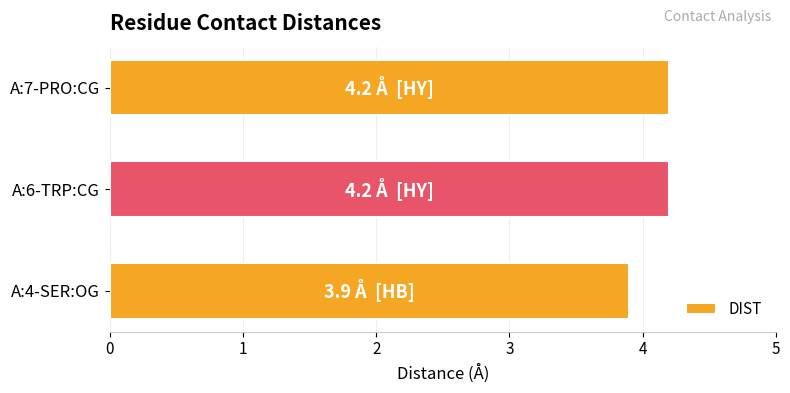

What is the greatest value displayed?

4.2